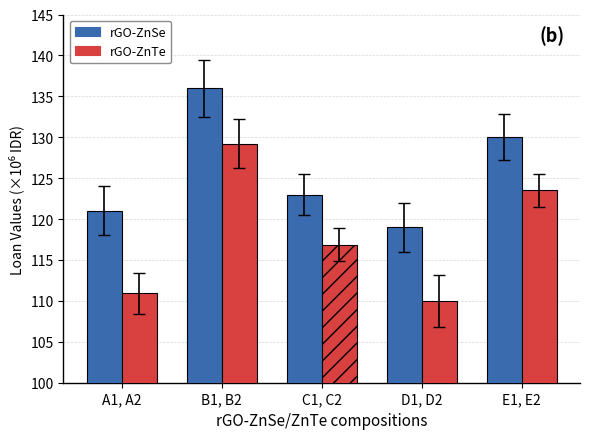

Which category has the lowest value across all series?

D1, D2